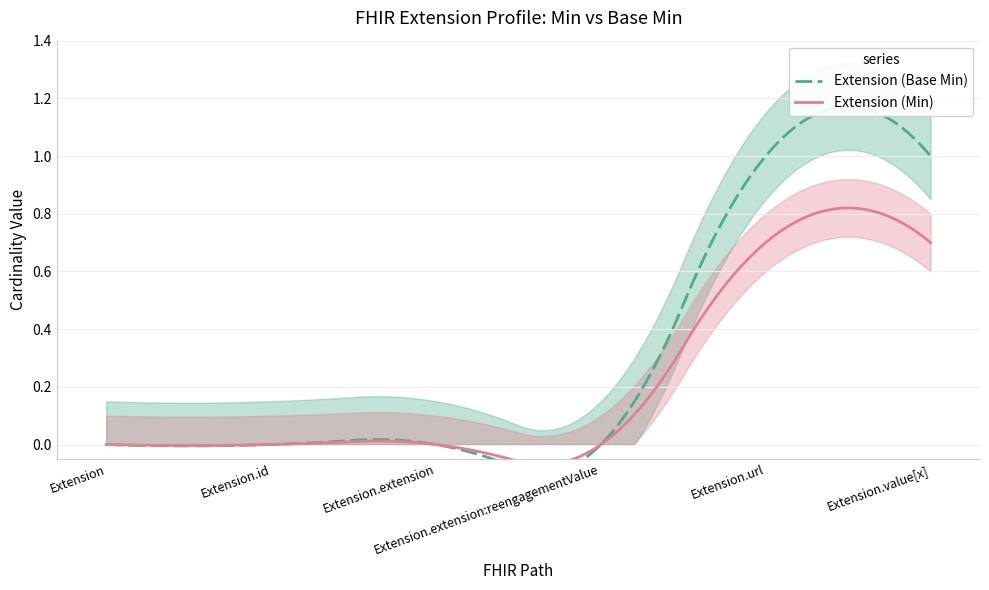

How many lines are shown in the chart?

2